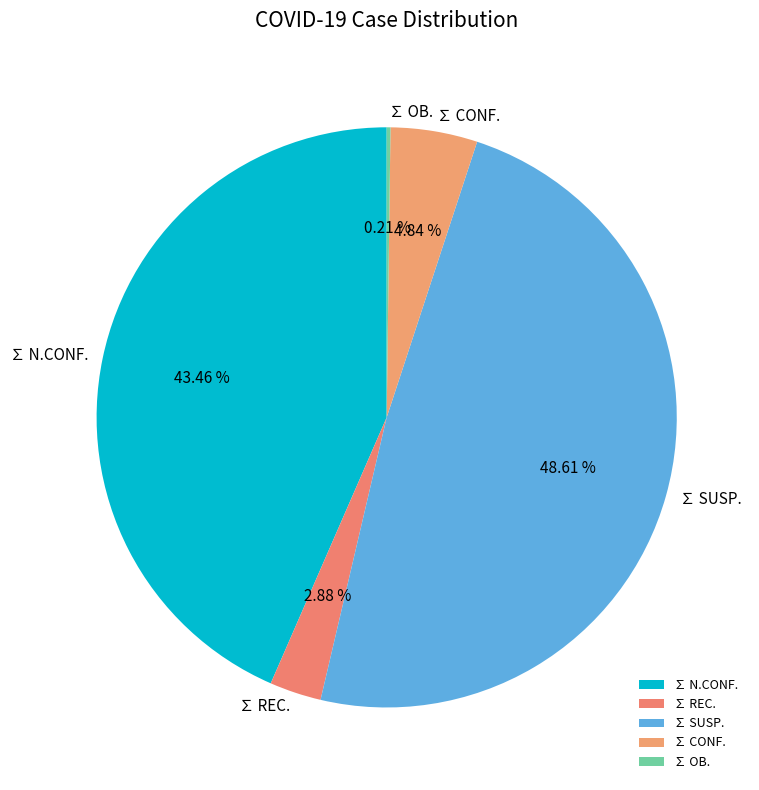

Which slice is the largest?

∑ SUSP.